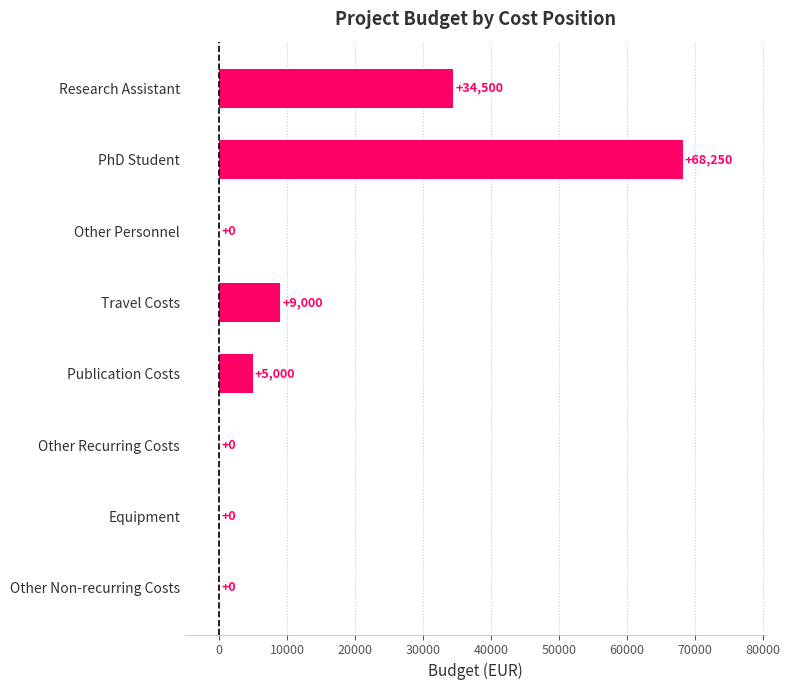

The value at Travel Costs is 5892. True or false?

False